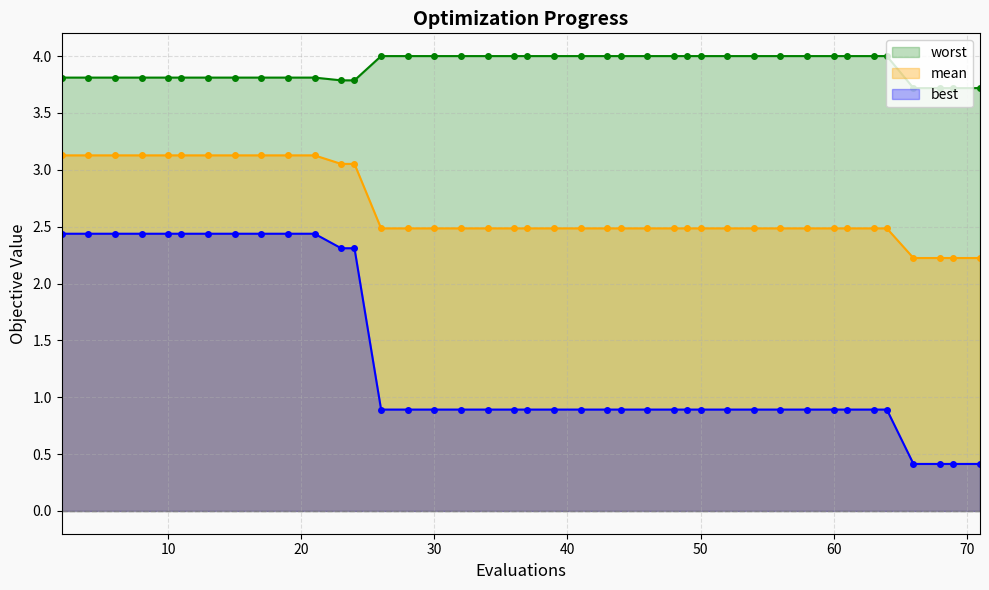

True or false: best has more than 1 interior local peaks.

False